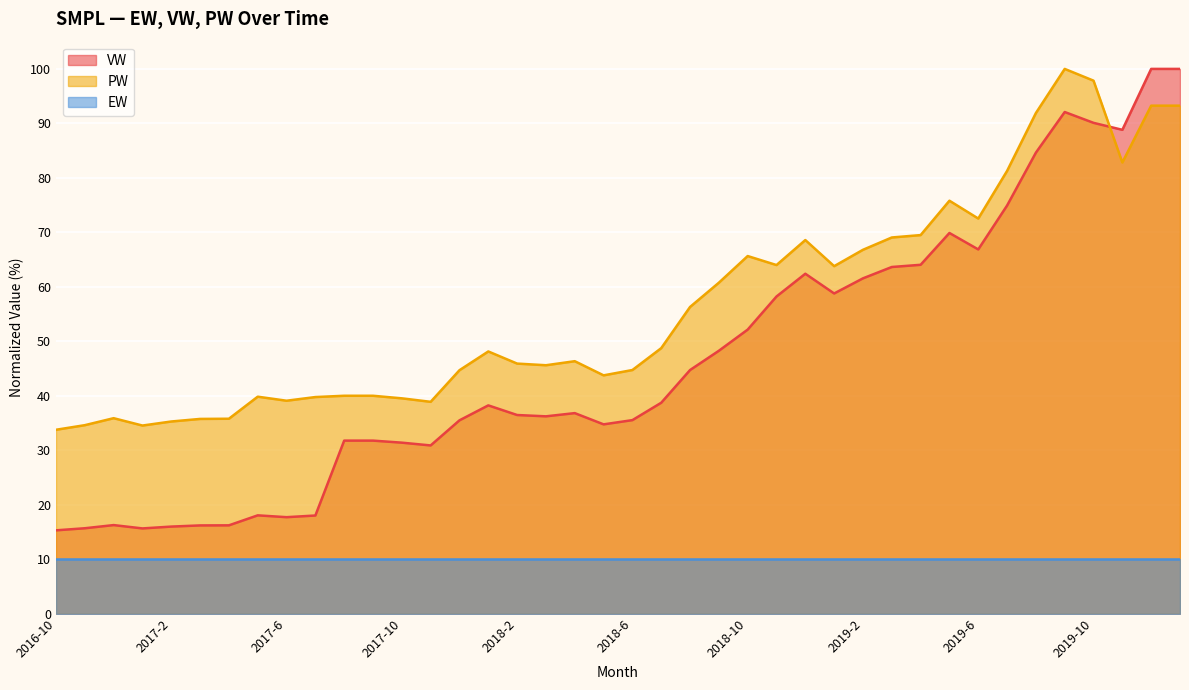

What is the difference between the maximum and minimum values in the PW series?

66.3